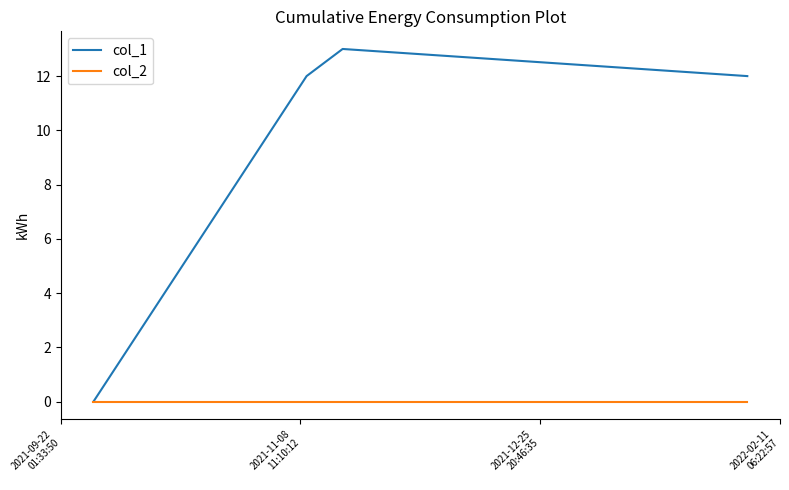

List the series in order of their peak value, highest first.

col_1, col_2